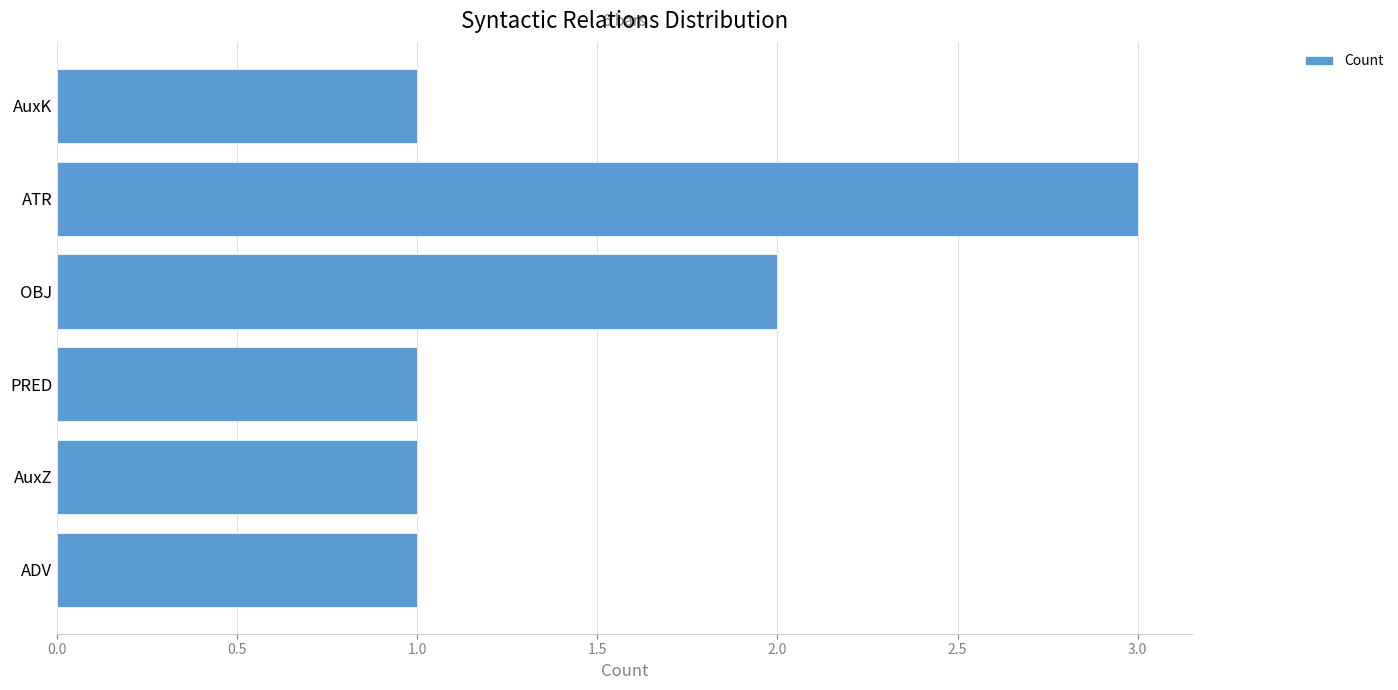

What is the greatest value displayed?

3